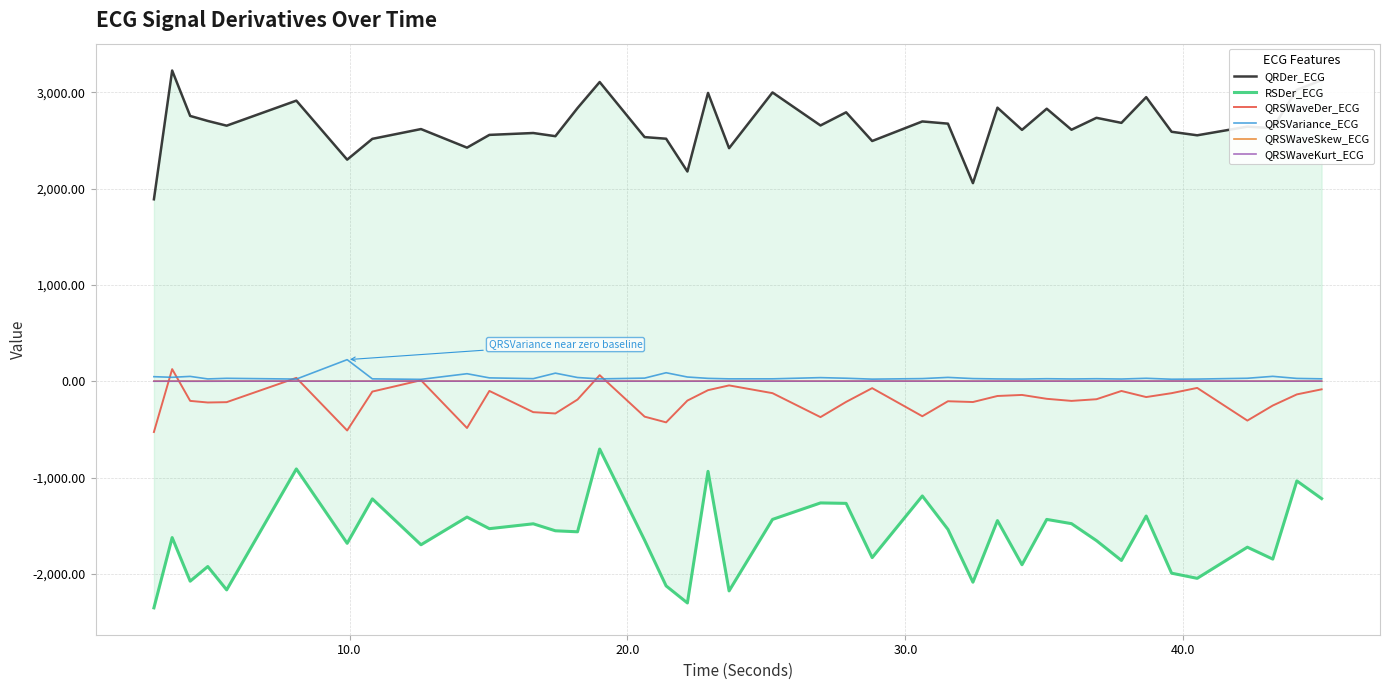

What is the minimum value for QRSWaveDer_ECG?

-526.6